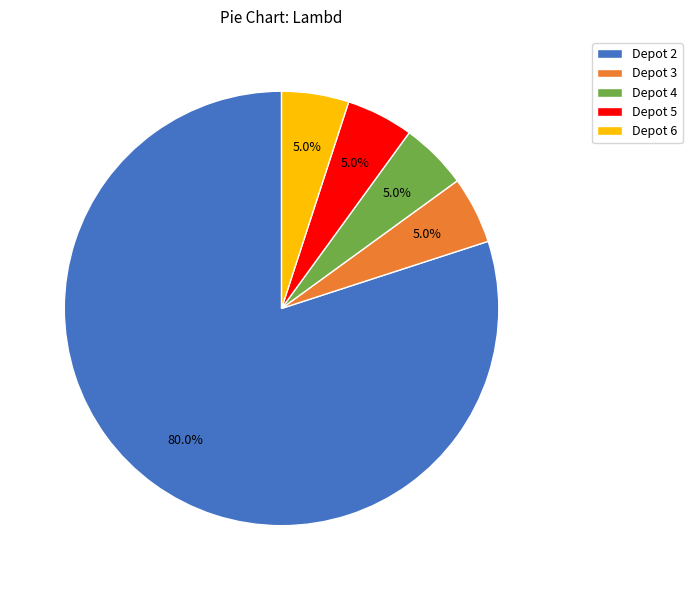

What percentage do Depot 6 and Depot 3 together represent?

10.0%